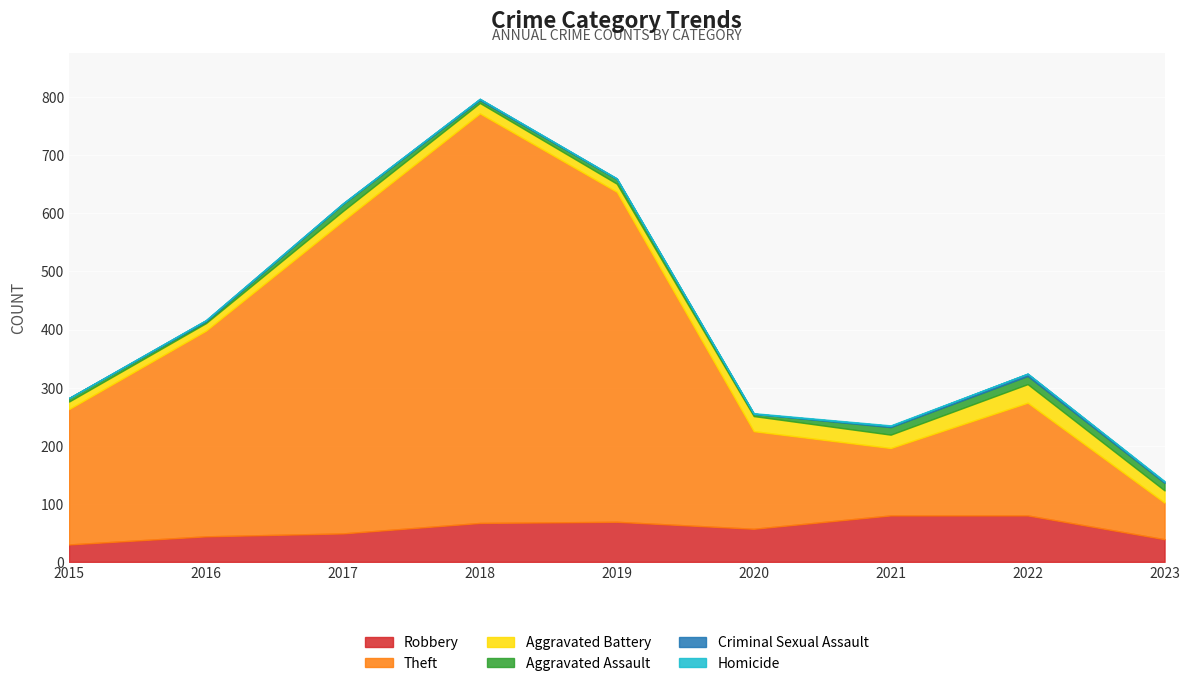

Where is the first local maximum for Robbery?

2019